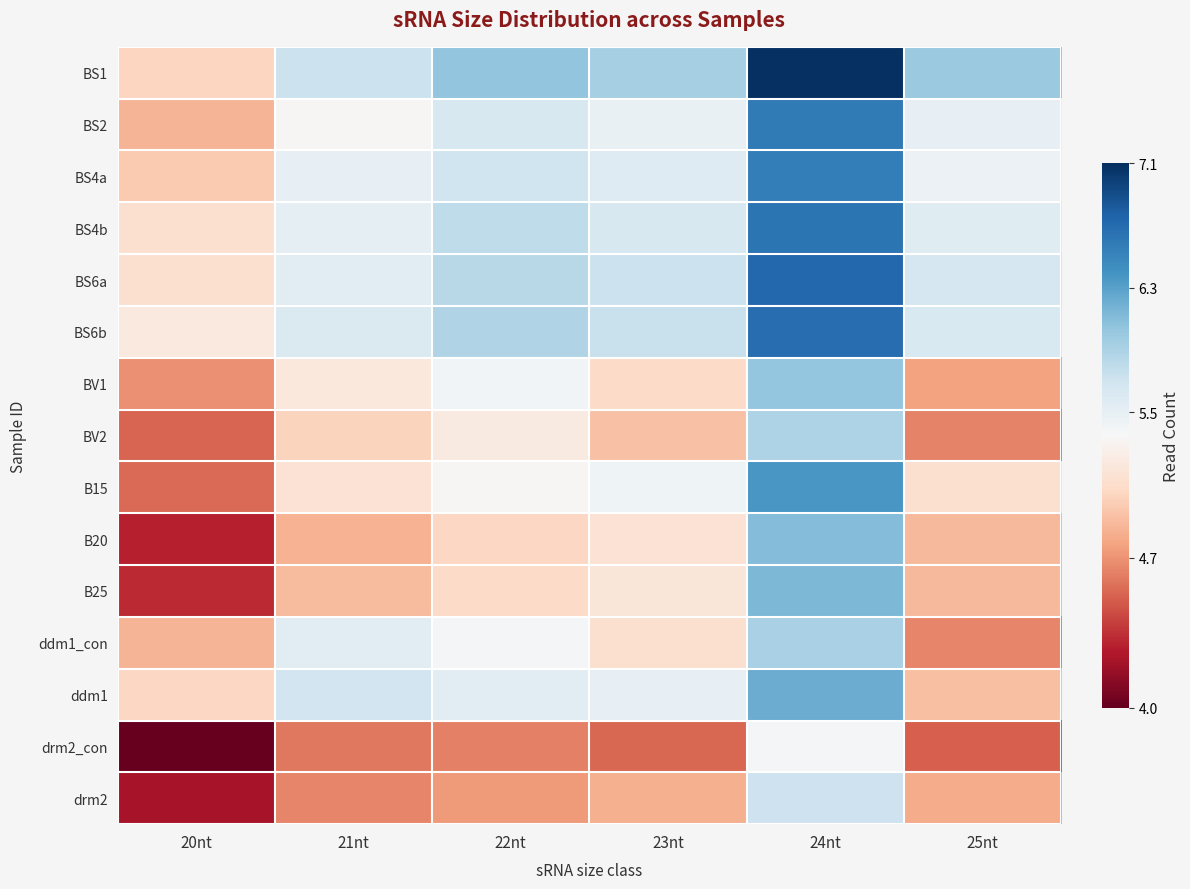

At which category does the chart reach its minimum across all series?

20nt